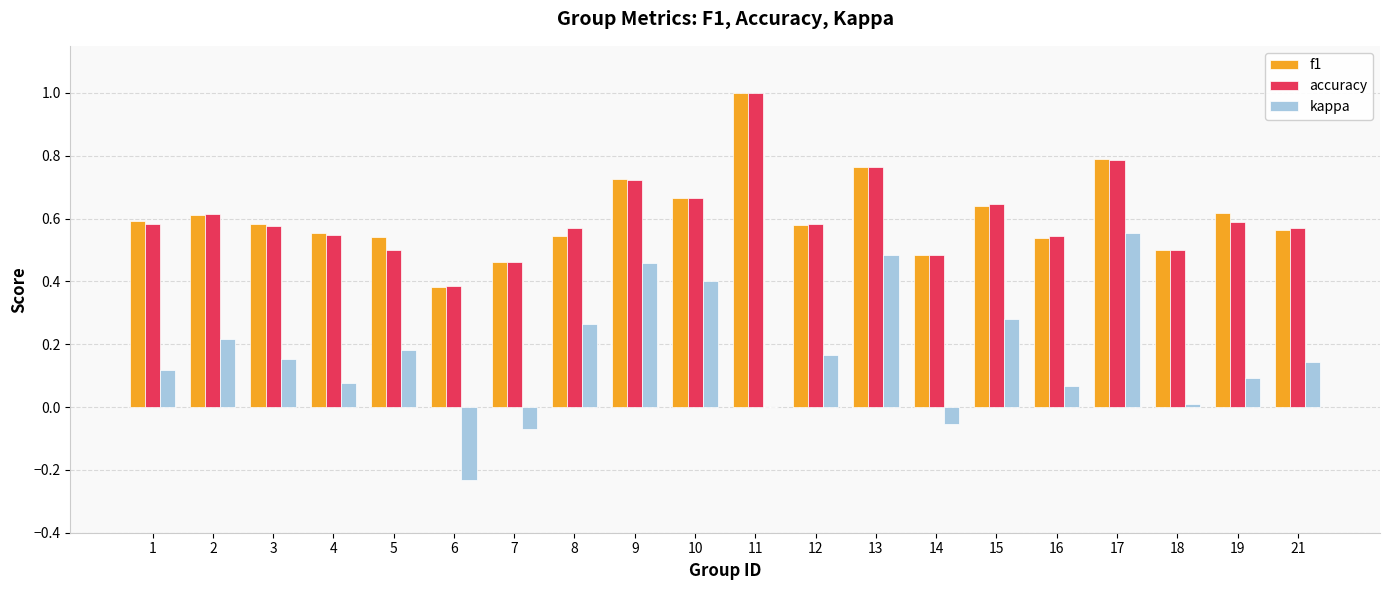

The f1 series shows 0.3 at 3. True or false?

False